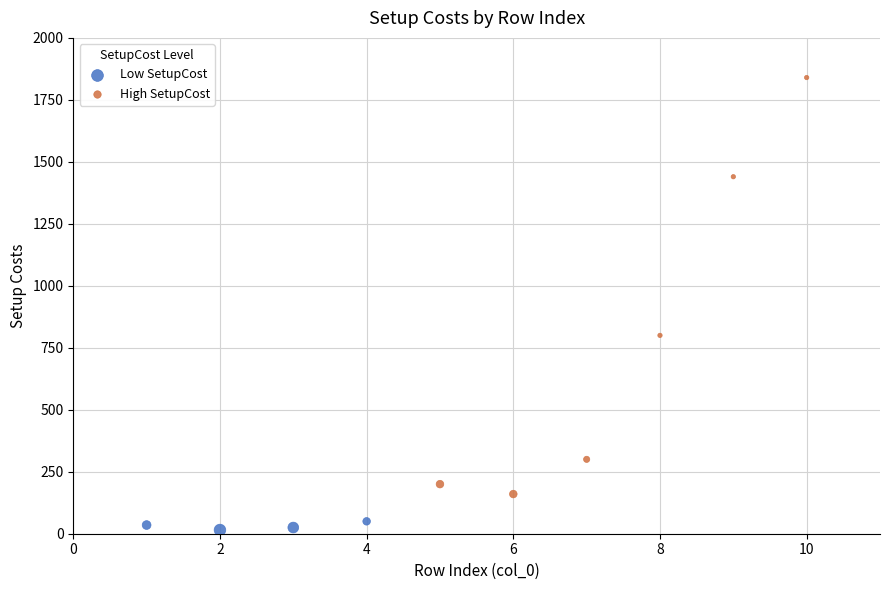

Which series has the widest spread of Y values?

High SetupCost